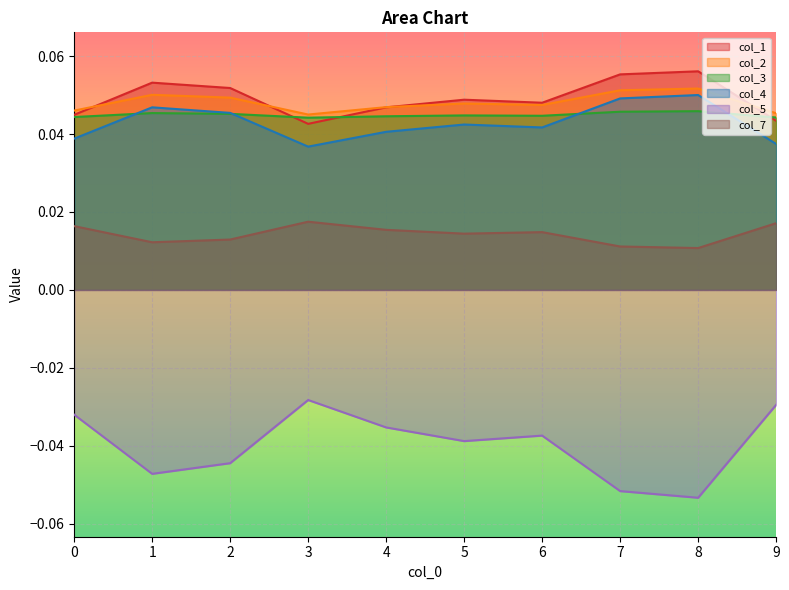

Reading left to right, transcribe all the data shown in this chart.

col_1: 0=0.0	1=0.1	2=0.1	3=0.0	4=0.0	5=0.0	6=0.0	7=0.1	8=0.1	9=0.0
col_2: 0=0.0	1=0.1	2=0.0	3=0.0	4=0.0	5=0.0	6=0.0	7=0.1	8=0.1	9=0.0
col_3: 0=0.0	1=0.0	2=0.0	3=0.0	4=0.0	5=0.0	6=0.0	7=0.0	8=0.0	9=0.0
col_4: 0=0.0	1=0.0	2=0.0	3=0.0	4=0.0	5=0.0	6=0.0	7=0.0	8=0.1	9=0.0
col_5: 0=-0.0	1=-0.0	2=-0.0	3=-0.0	4=-0.0	5=-0.0	6=-0.0	7=-0.1	8=-0.1	9=-0.0
col_7: 0=0.0	1=0.0	2=0.0	3=0.0	4=0.0	5=0.0	6=0.0	7=0.0	8=0.0	9=0.0